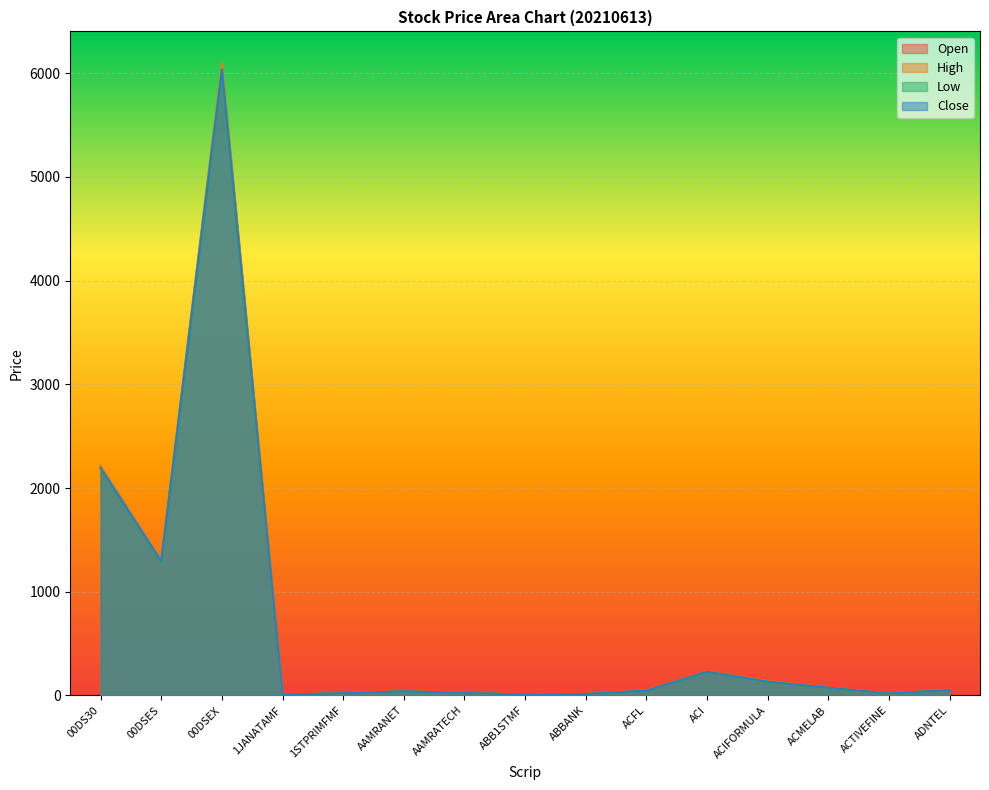

At which label does Close first exceed 46?

00DS30